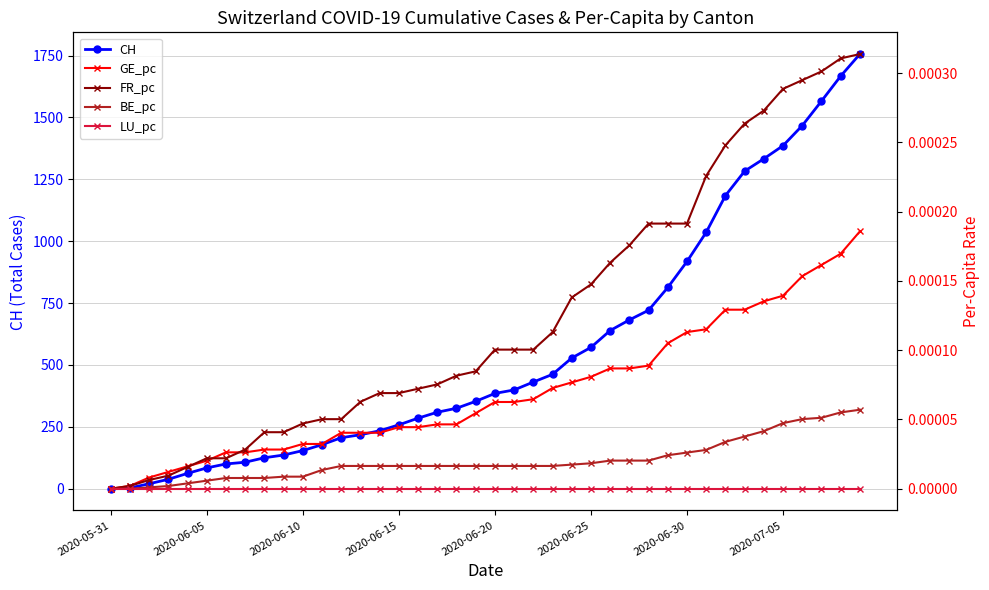

Reading right to left, what are all the values shown in this chart?

CH: 1756.0	1667.0	1566.0	1467.0	1386.0	1333.0	1283.0	1184.0	1036.0	918.0	813.0	721.0	682.0	639.0	571.0	528.0	462.0	431.0	399.0	385.0	353.0	325.0	309.0	285.0	258.0	234.0	218.0	206.0	178.0	154.0	136.0	125.0	107.0	100.0	84.0	62.0	38.0	20.0	3.0	0.0
GE_pc: 0.0	0.0	0.0	0.0	0.0	0.0	0.0	0.0	0.0	0.0	0.0	0.0	0.0	0.0	0.0	0.0	0.0	0.0	0.0	0.0	0.0	0.0	0.0	0.0	0.0	0.0	0.0	0.0	0.0	0.0	0.0	0.0	0.0	0.0	0.0	0.0	0.0	0.0	0.0	0.0
FR_pc: 0.0	0.0	0.0	0.0	0.0	0.0	0.0	0.0	0.0	0.0	0.0	0.0	0.0	0.0	0.0	0.0	0.0	0.0	0.0	0.0	0.0	0.0	0.0	0.0	0.0	0.0	0.0	0.0	0.0	0.0	0.0	0.0	0.0	0.0	0.0	0.0	0.0	0.0	0.0	0.0
BE_pc: 0.0	0.0	0.0	0.0	0.0	0.0	0.0	0.0	0.0	0.0	0.0	0.0	0.0	0.0	0.0	0.0	0.0	0.0	0.0	0.0	0.0	0.0	0.0	0.0	0.0	0.0	0.0	0.0	0.0	0.0	0.0	0.0	0.0	0.0	0.0	0.0	0.0	0.0	0.0	0.0
LU_pc: 0.0	0.0	0.0	0.0	0.0	0.0	0.0	0.0	0.0	0.0	0.0	0.0	0.0	0.0	0.0	0.0	0.0	0.0	0.0	0.0	0.0	0.0	0.0	0.0	0.0	0.0	0.0	0.0	0.0	0.0	0.0	0.0	0.0	0.0	0.0	0.0	0.0	0.0	0.0	0.0